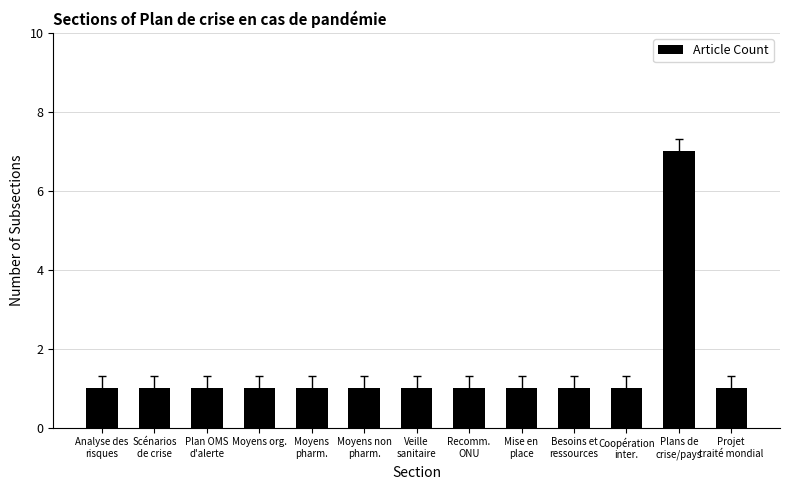

How many values are between 1 and 2?

12